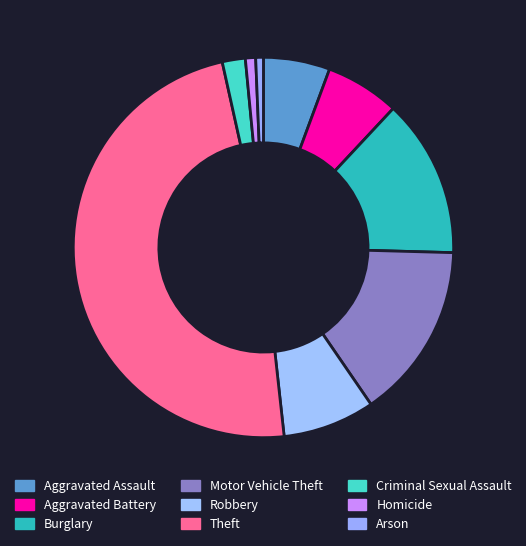

Is it true that Criminal Sexual Assault is 1% of the pie?

False